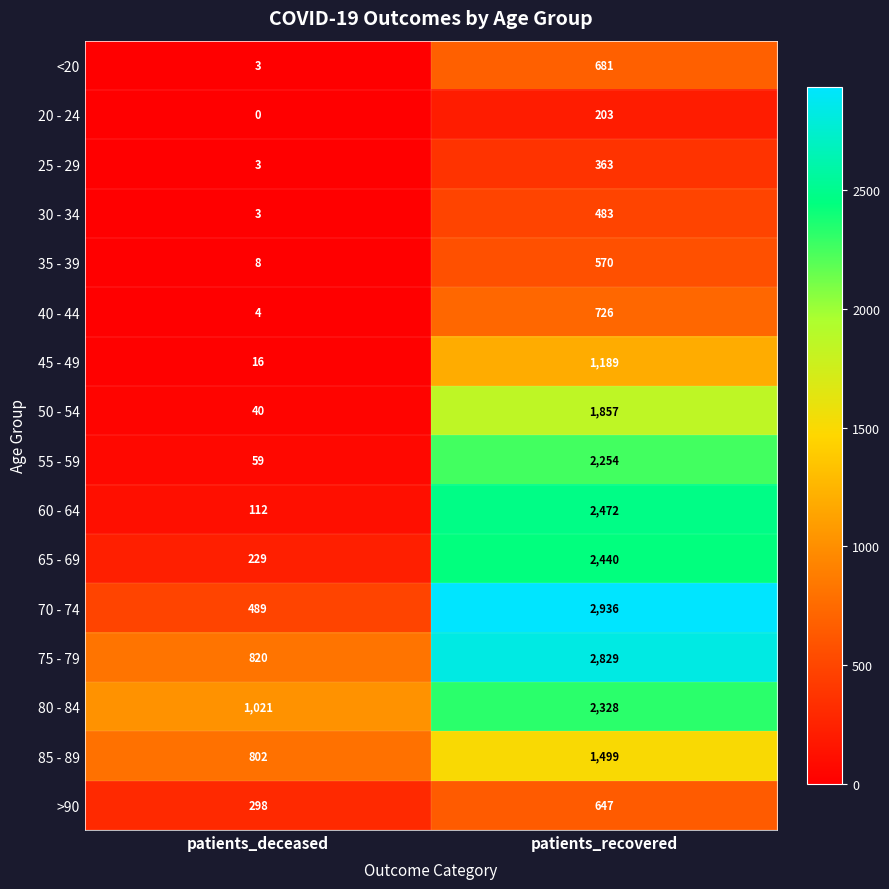

The value of 20 - 24 at patients_recovered is 203. True or false?

True